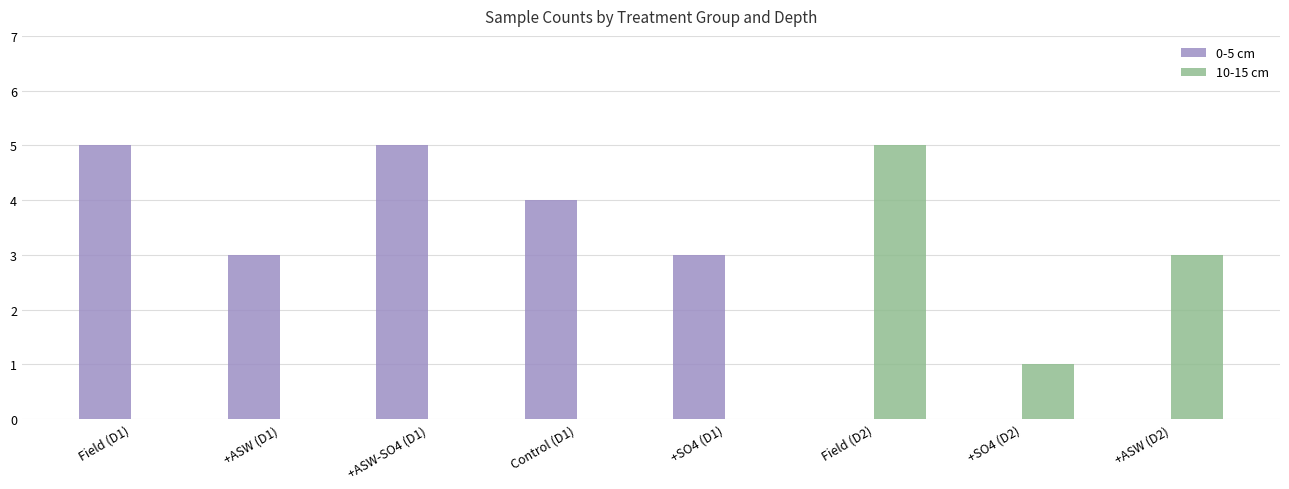

Reading left to right, what are all the values shown in this chart?

0-5 cm: 5	3	5	4	3	0	0	0
10-15 cm: 0	0	0	0	0	5	1	3